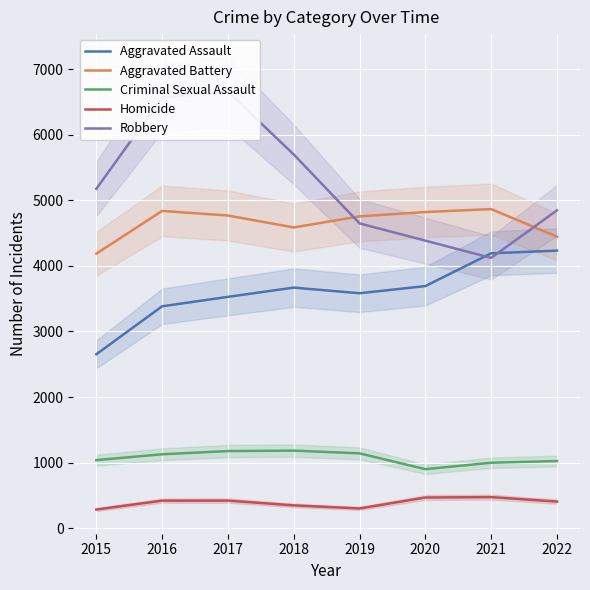

Where does the Homicide series first go above 420?

2017